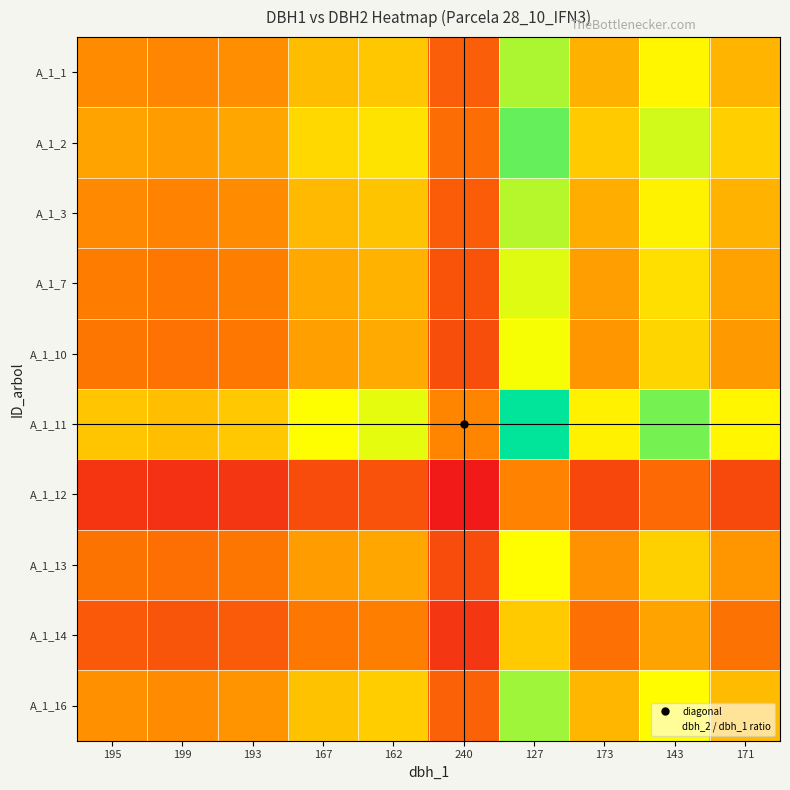

At 195, list the series in order from smallest to largest.

A_1_12, A_1_14, A_1_13, A_1_10, A_1_7, A_1_3, A_1_1, A_1_16, A_1_2, A_1_11